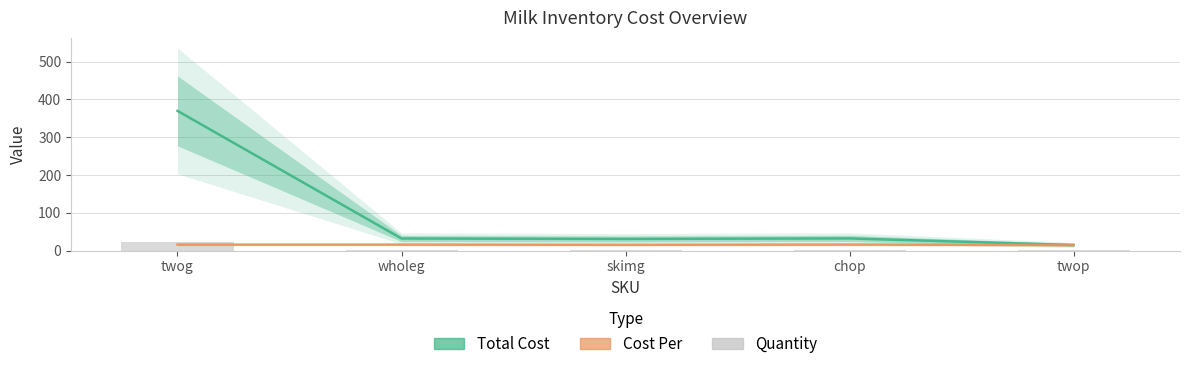

Where does the Quantity series first go above 2?

twog